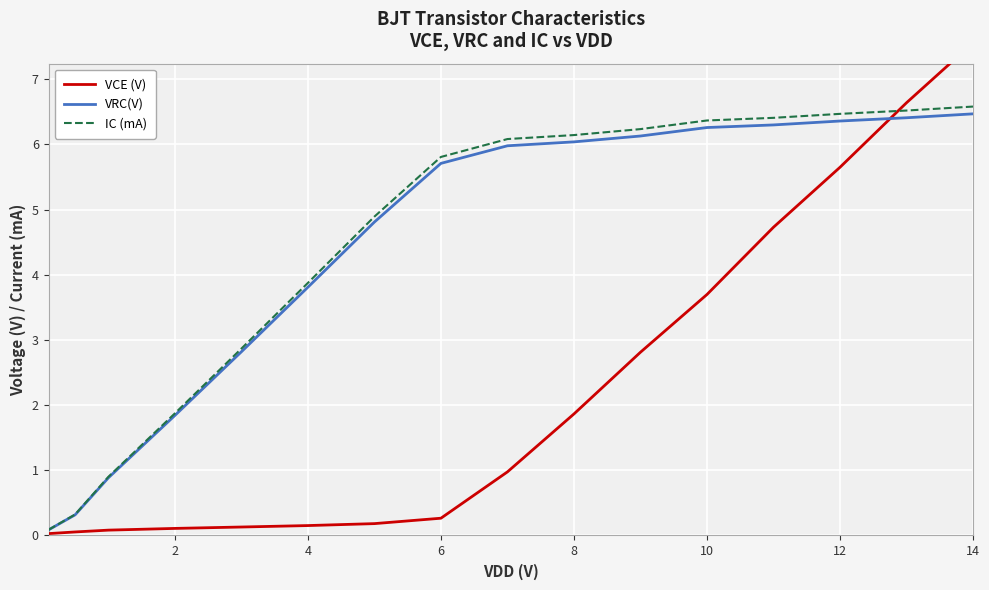

True or false: IC (mA) and VRC(V) intersect in this chart.

False